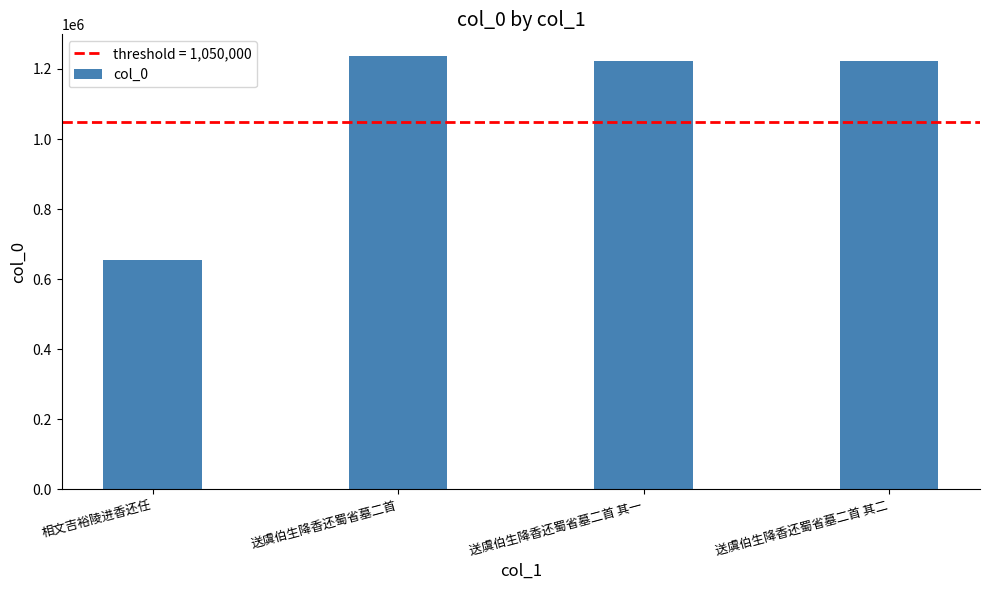

Which label corresponds to the largest value in the chart?

送虞伯生降香还蜀省墓二首